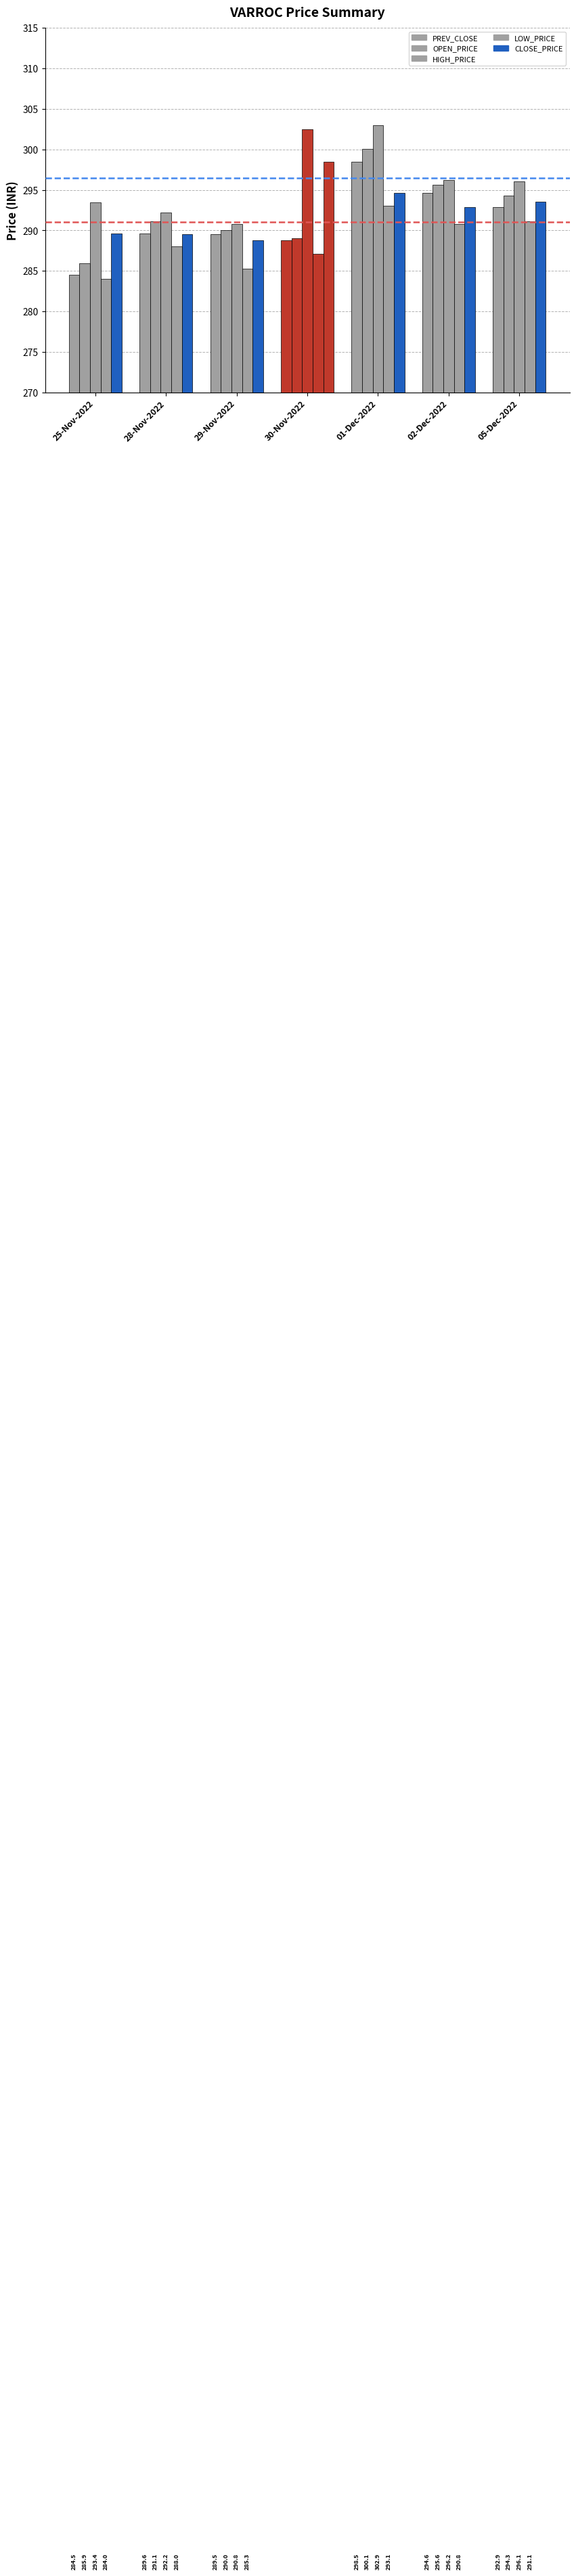

Reading left to right, transcribe all the data shown in this chart.

PREV_CLOSE: 284.5	289.6	289.5	288.8	298.5	294.6	292.9
OPEN_PRICE: 285.9	291.1	290.0	289.0	300.1	295.6	294.3
HIGH_PRICE: 293.4	292.2	290.8	302.5	302.9	296.2	296.1
LOW_PRICE: 284.0	288.0	285.3	287.1	293.1	290.8	291.1
CLOSE_PRICE: 289.6	289.5	288.8	298.5	294.6	292.9	293.5